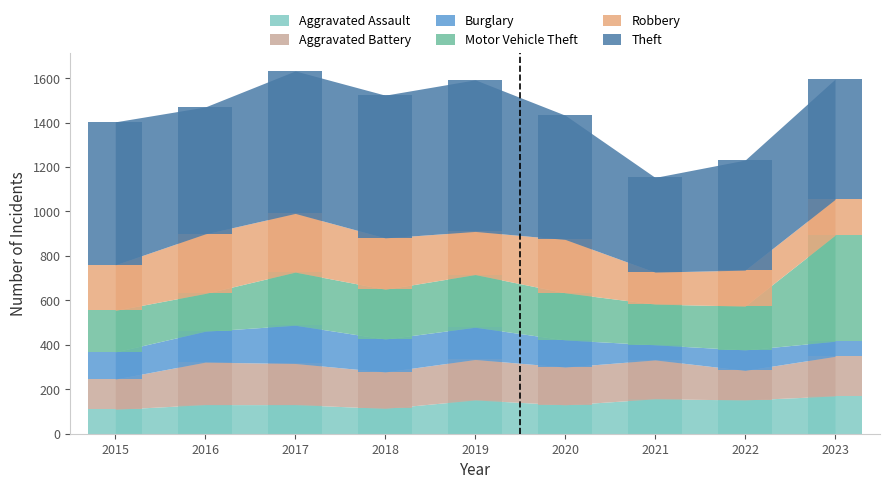

How many data points in Theft are less than 571?

4